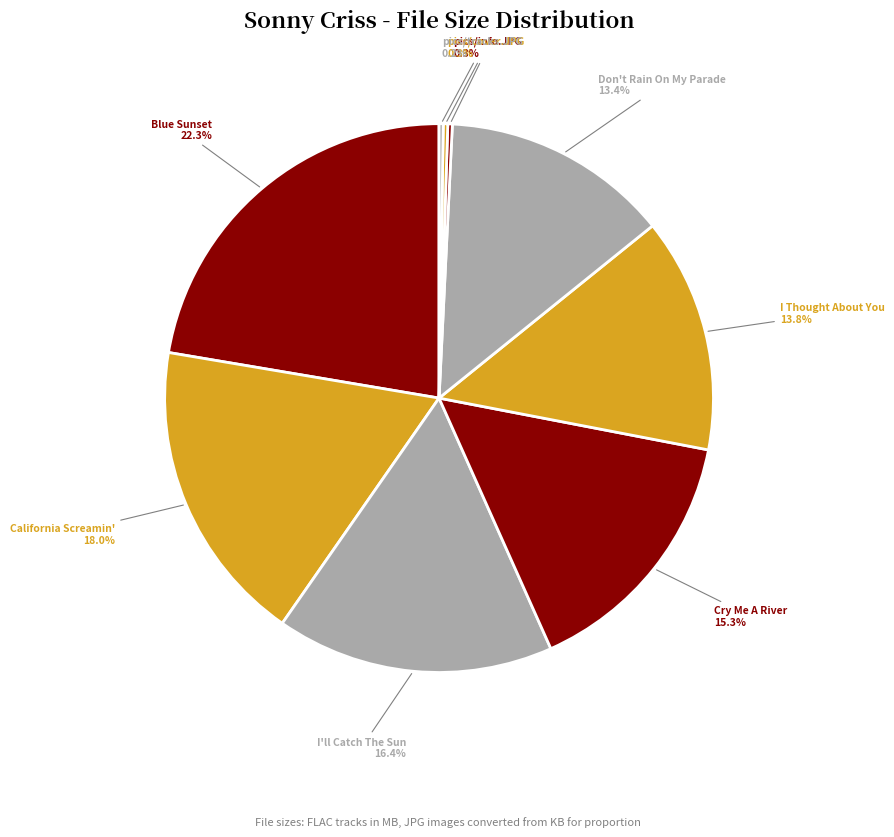

Rank the categories by value from lowest to highest.

pics/tracks.JPG, pics/cover.JPG, pics/info.JPG, 1. Don't Rain On My Parade - Sonny Criss, 3. I Thought About You - Sonny Criss, 5. Cry Me A River - Sonny Criss, 6. I'll Catch The Sun - Sonny Criss, 4. California Screamin' - Sonny Criss, 2. Blue Sunset - Sonny Criss - 1969.flac